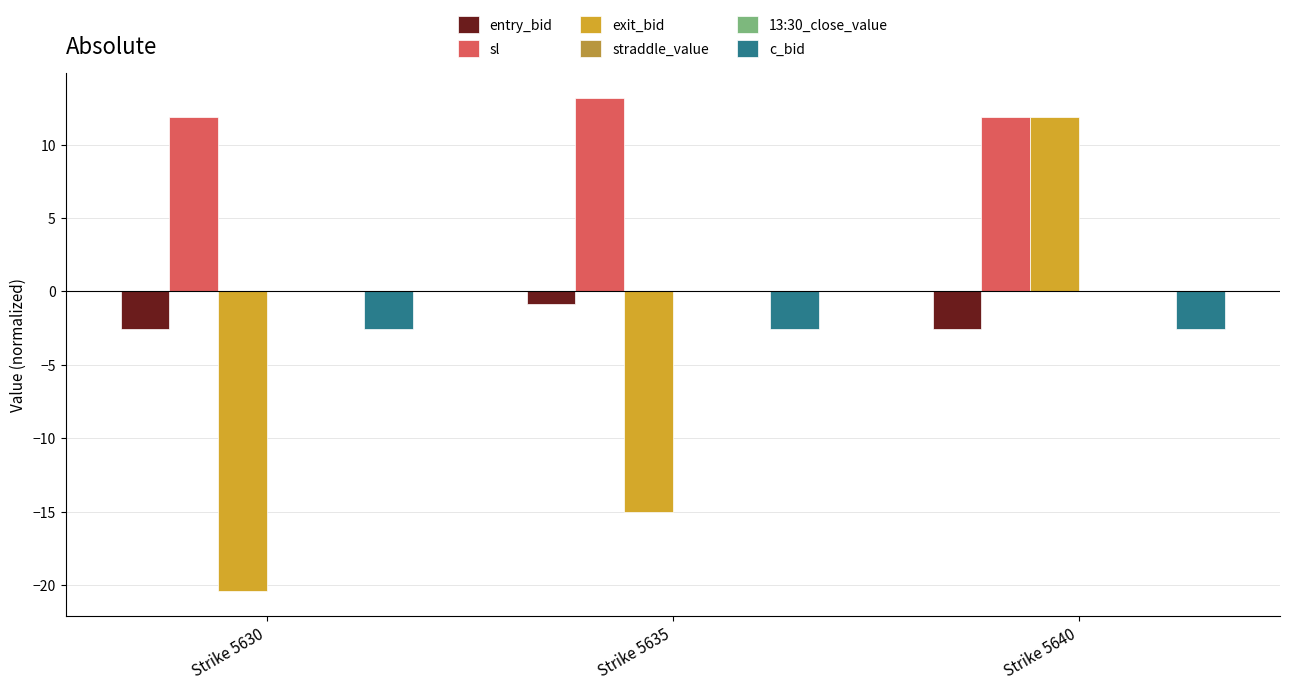

How many distinct data groups are displayed?

6